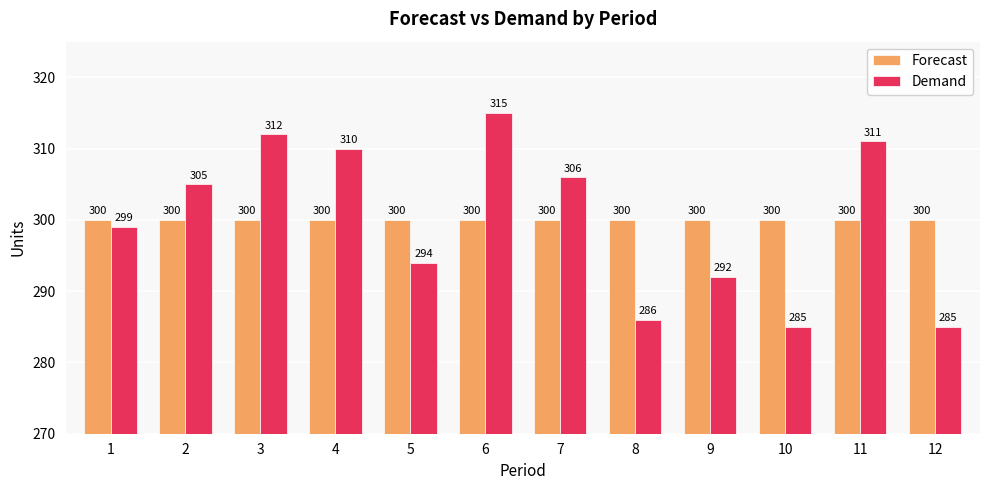

What is the minimum value shown in the chart?

285